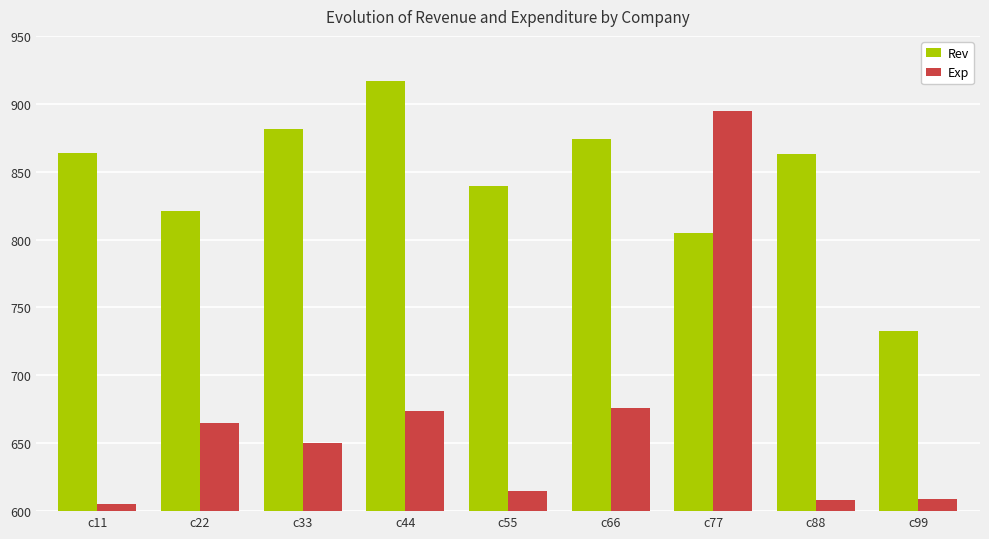

The Exp series shows 605.0 at c11. True or false?

True